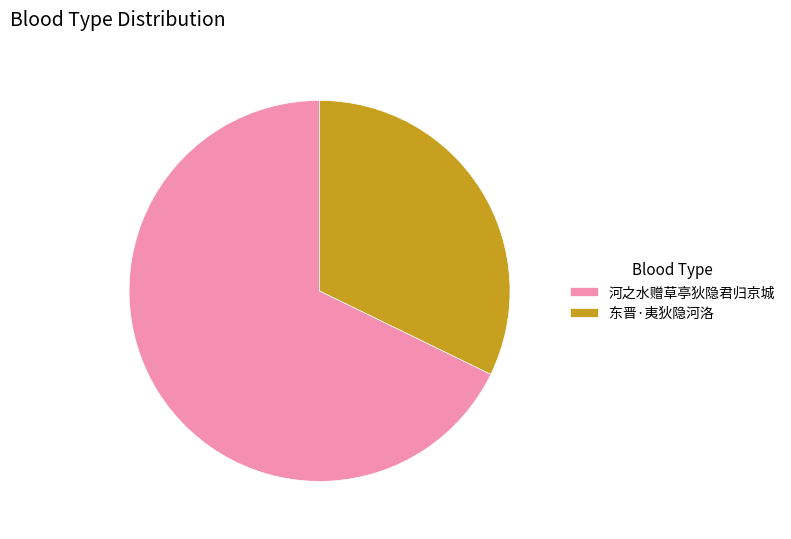

True or false: 河之水赠草亭狄隐君归京城 accounts for 68% of the total.

True